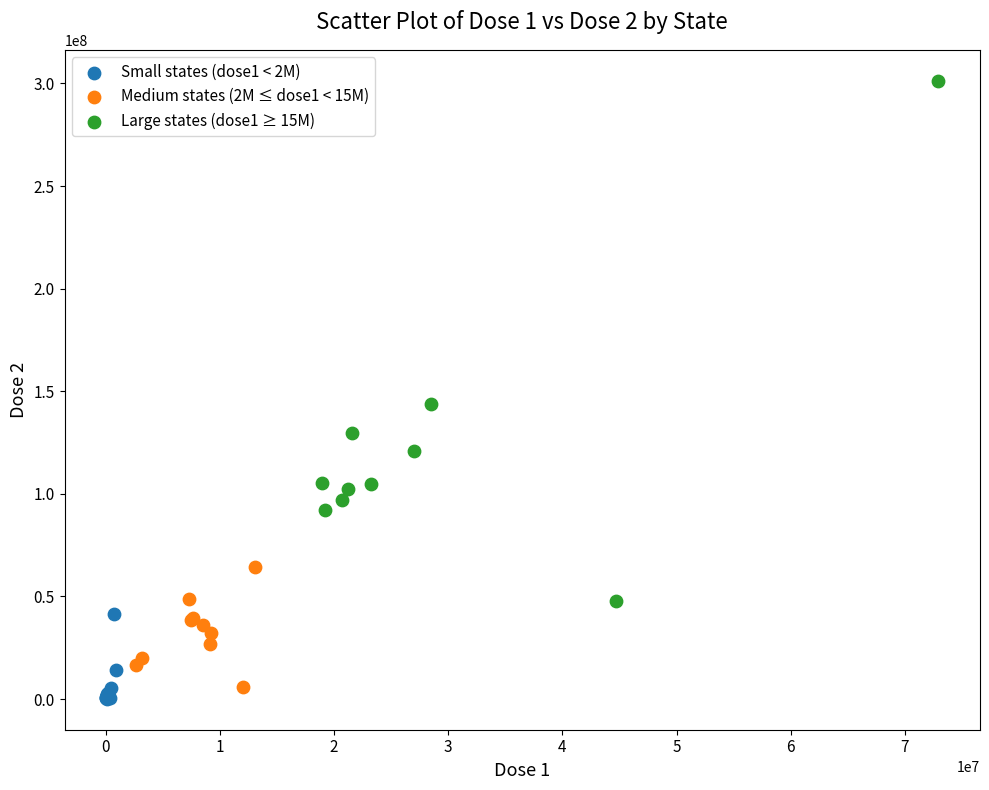

Which series has the widest spread of Y values?

Large states (dose1 ≥ 15M)